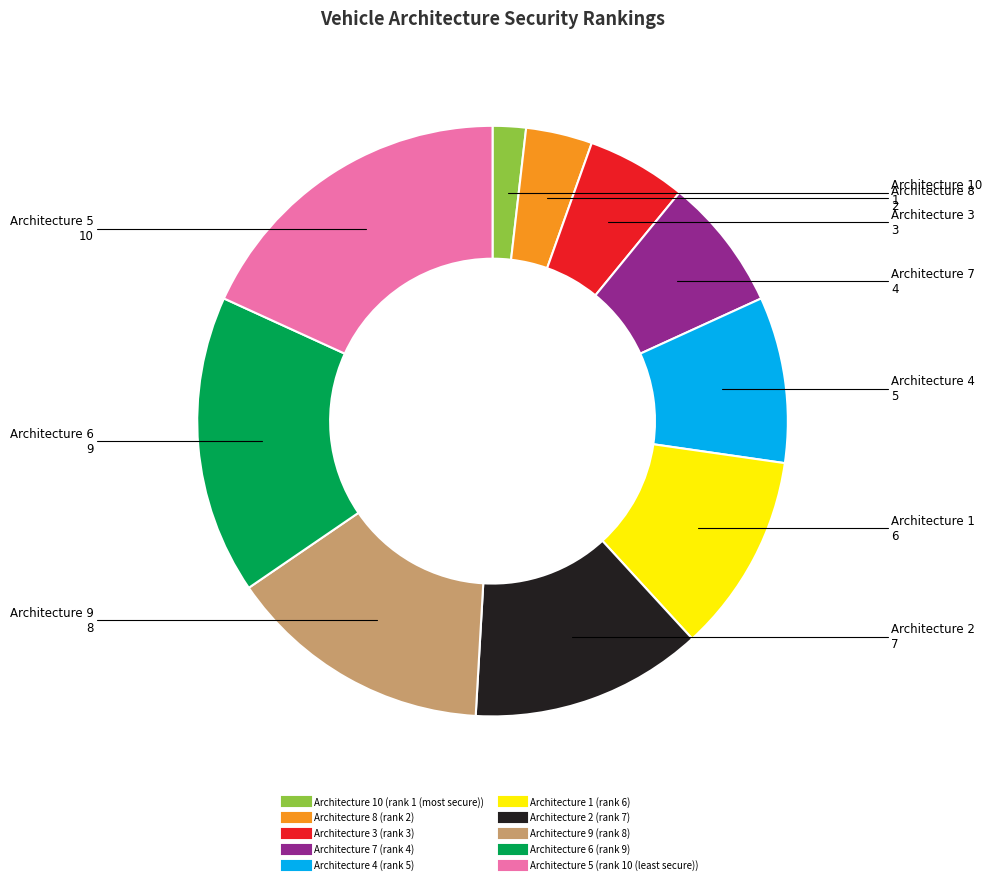

Is there any slice that represents more than half of the pie?

No